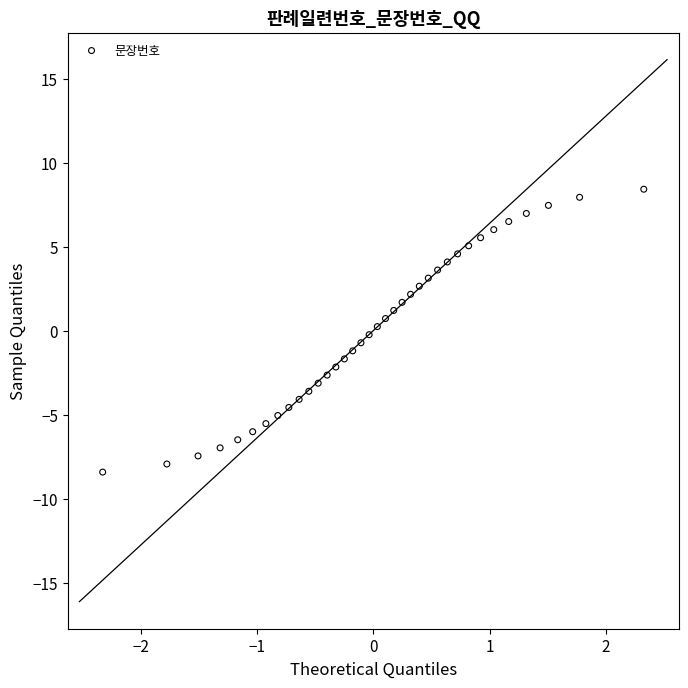

What is the range of X values (max minus min)?

4.7